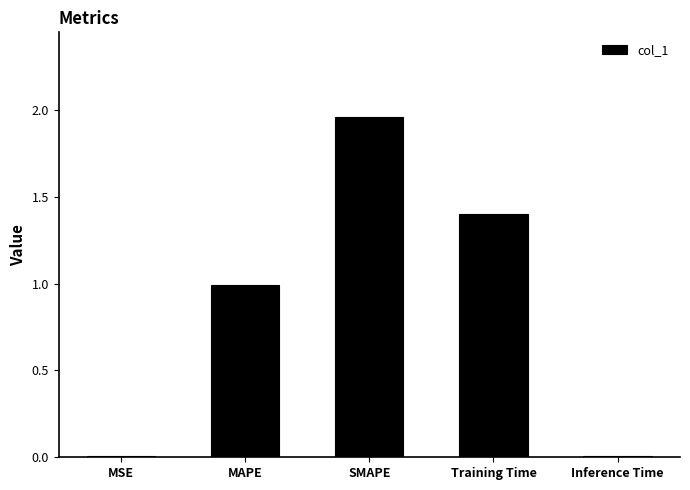

What is the change in value from Training Time to Inference Time?

-1.4